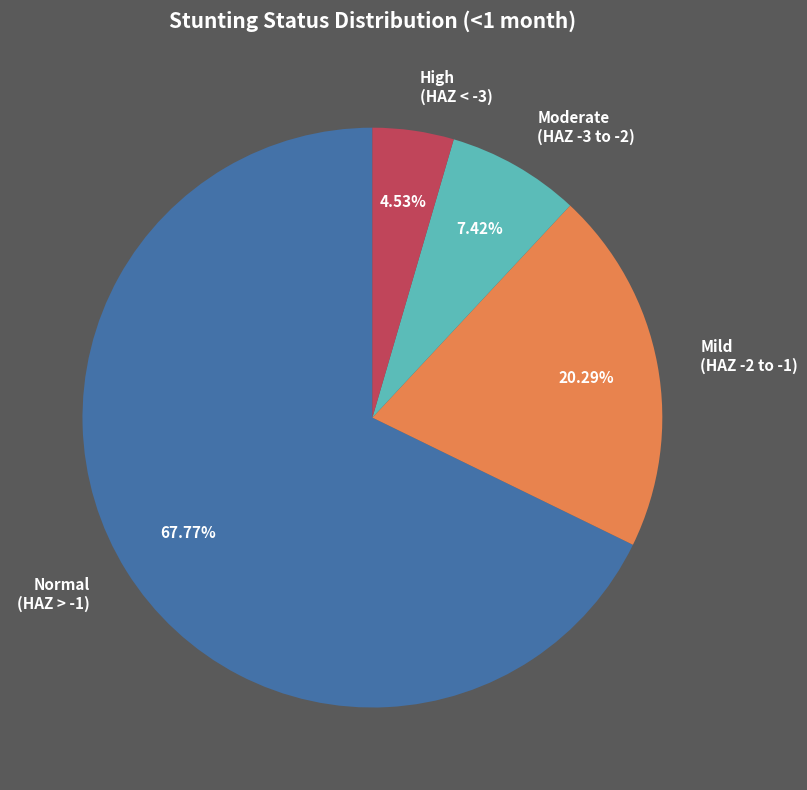

Do High (HAZ < -3) and Moderate (HAZ -3 to -2) together represent more than half of the pie?

No